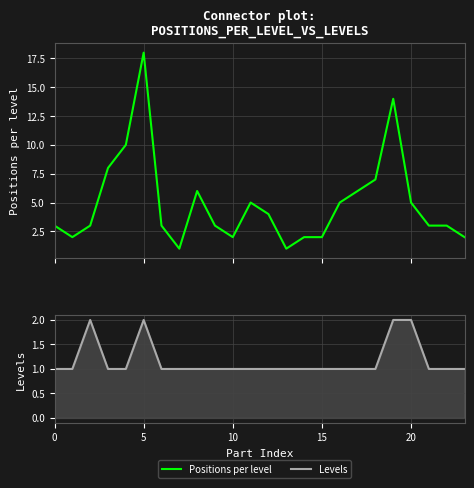

List the series in order of their peak value, lowest first.

Levels, Positions per level